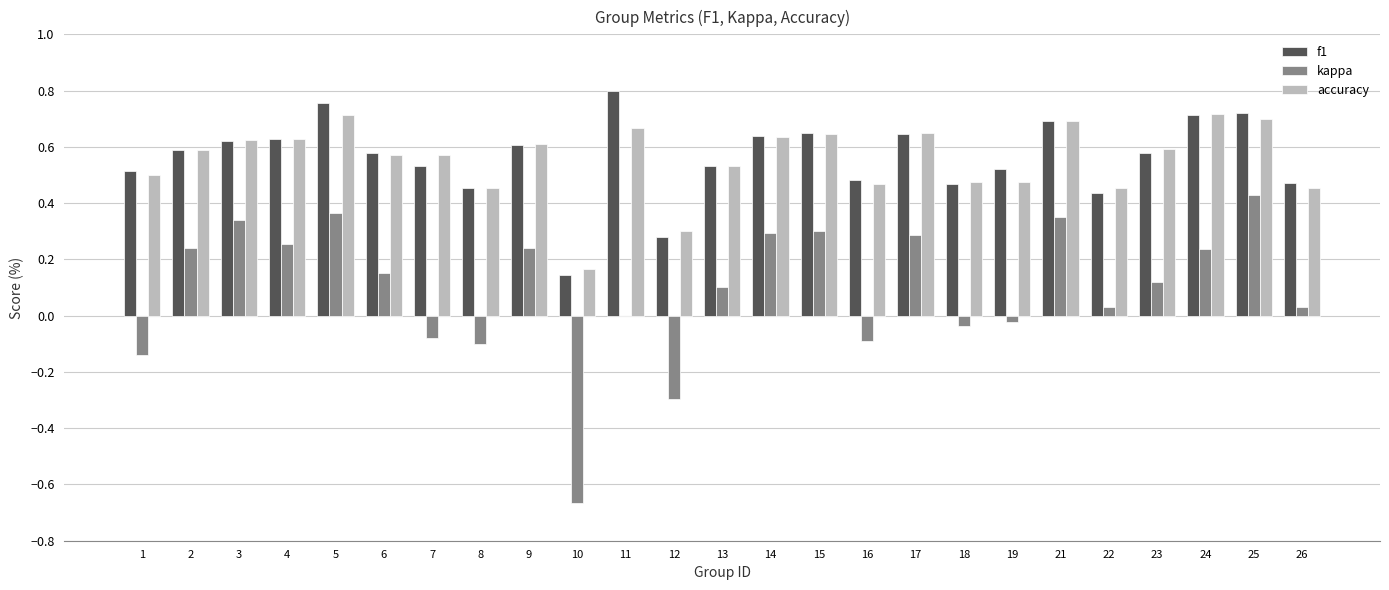

What are all the series names shown in the legend?

f1, kappa, accuracy